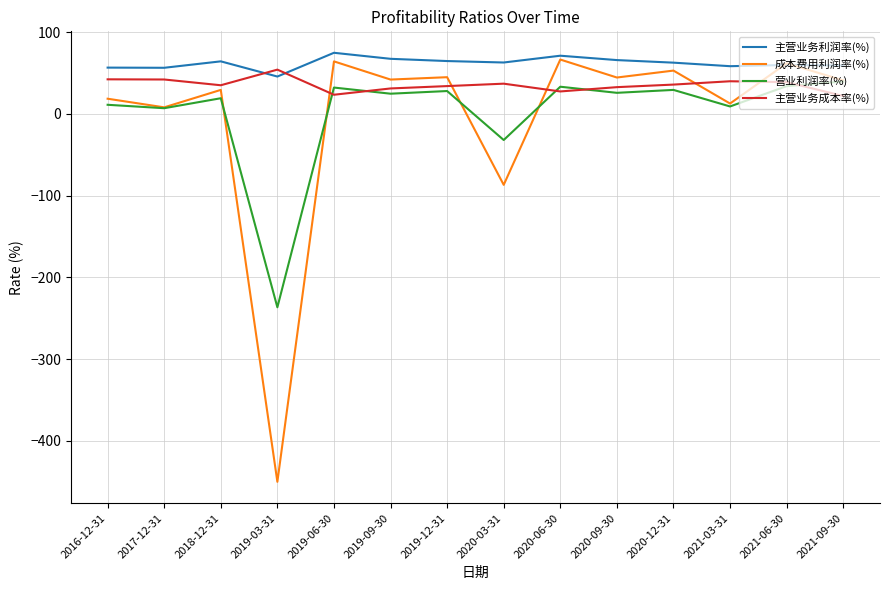

What are all the series names shown in the legend?

主营业务利润率(%), 成本费用利润率(%), 营业利润率(%), 主营业务成本率(%)